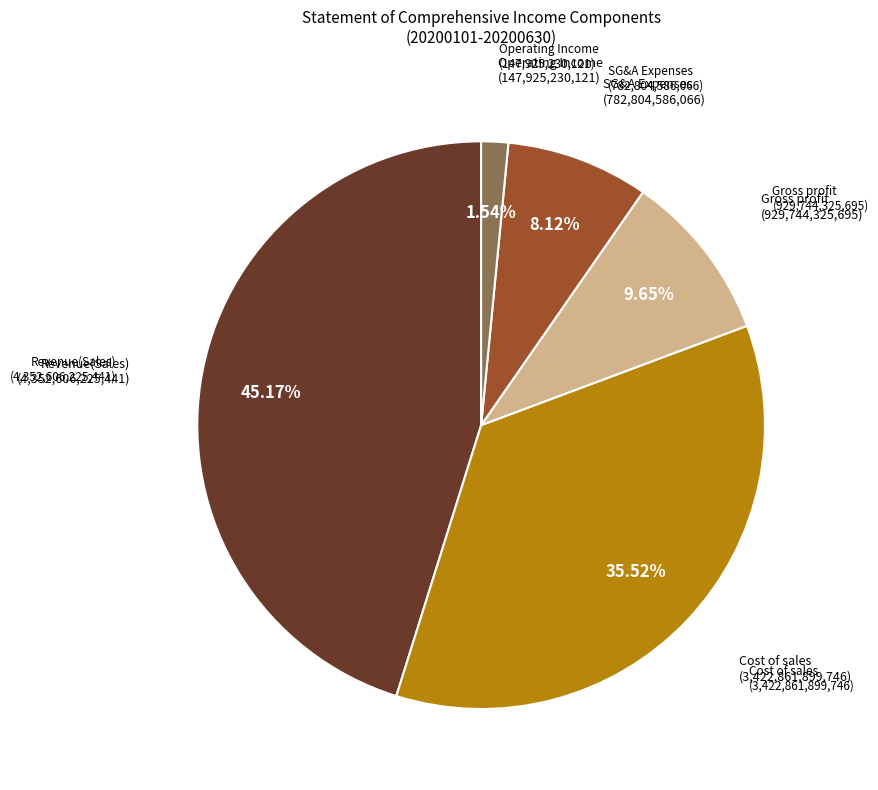

Does any single category account for the majority?

No